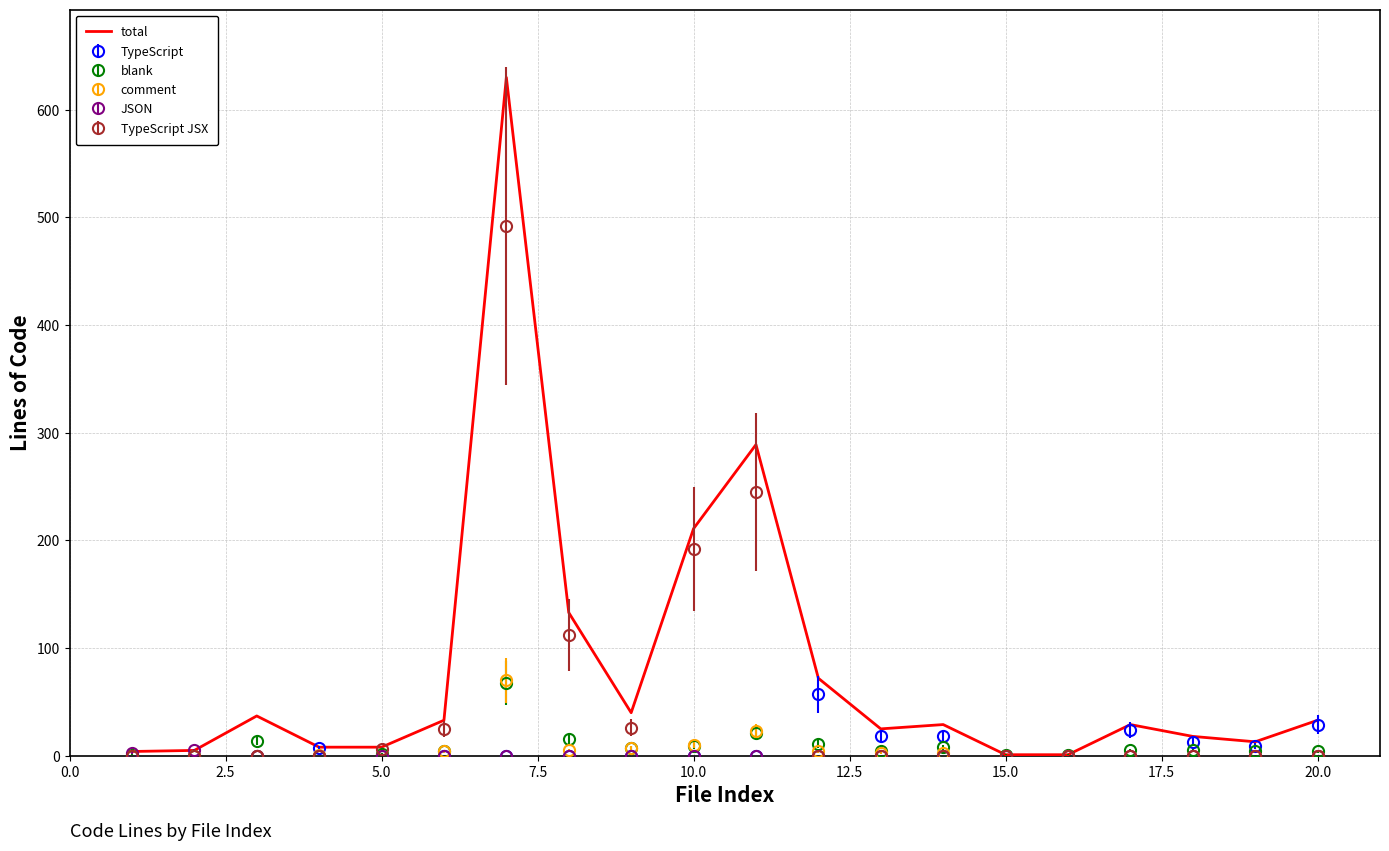

Which series has the widest spread of values?

total